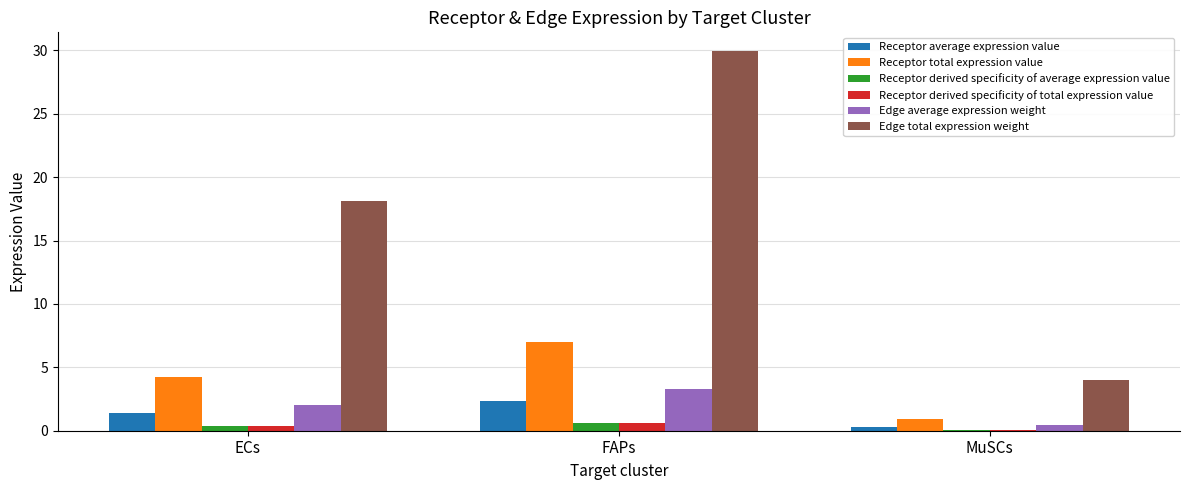

Which series changed the most between ECs and FAPs?

Edge total expression weight